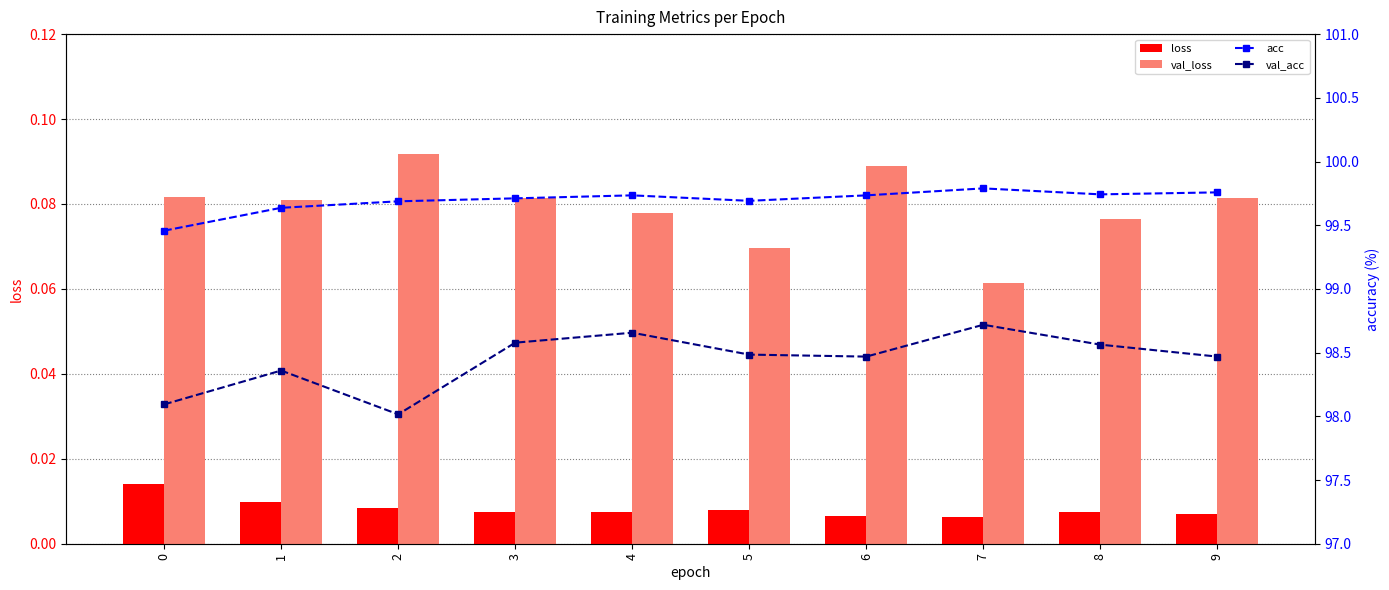

What are all the series names shown in the legend?

loss, val_loss, acc, val_acc